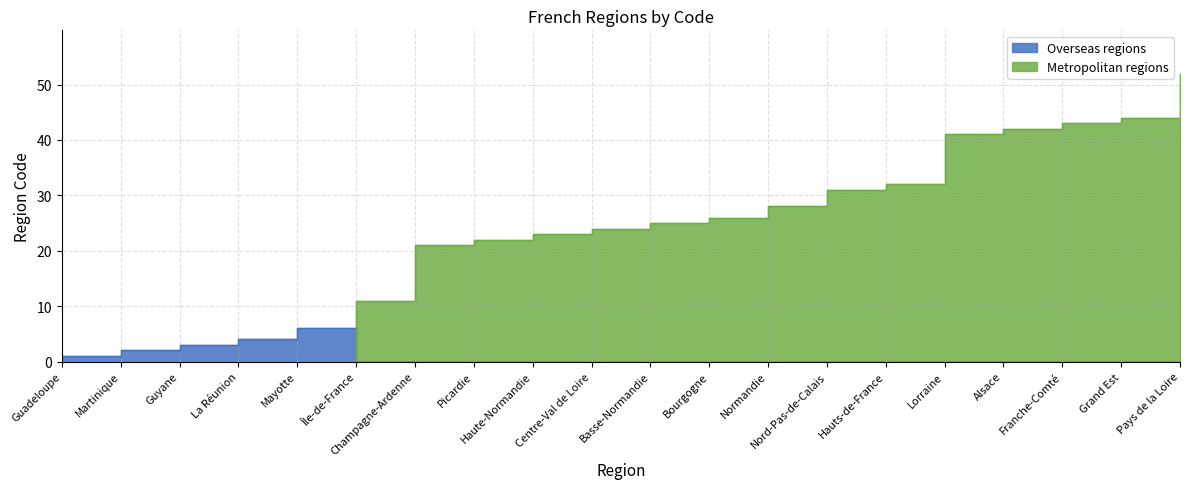

What is the label of the 11th point from the right?

Centre-Val de Loire